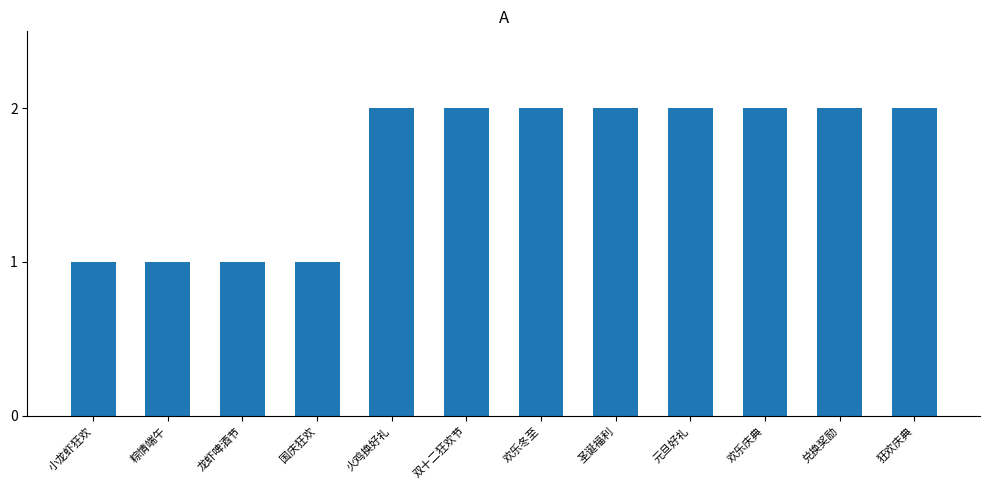

Approximately how many times larger is the value at 欢乐冬至 compared to 火鸡换好礼?

1.0